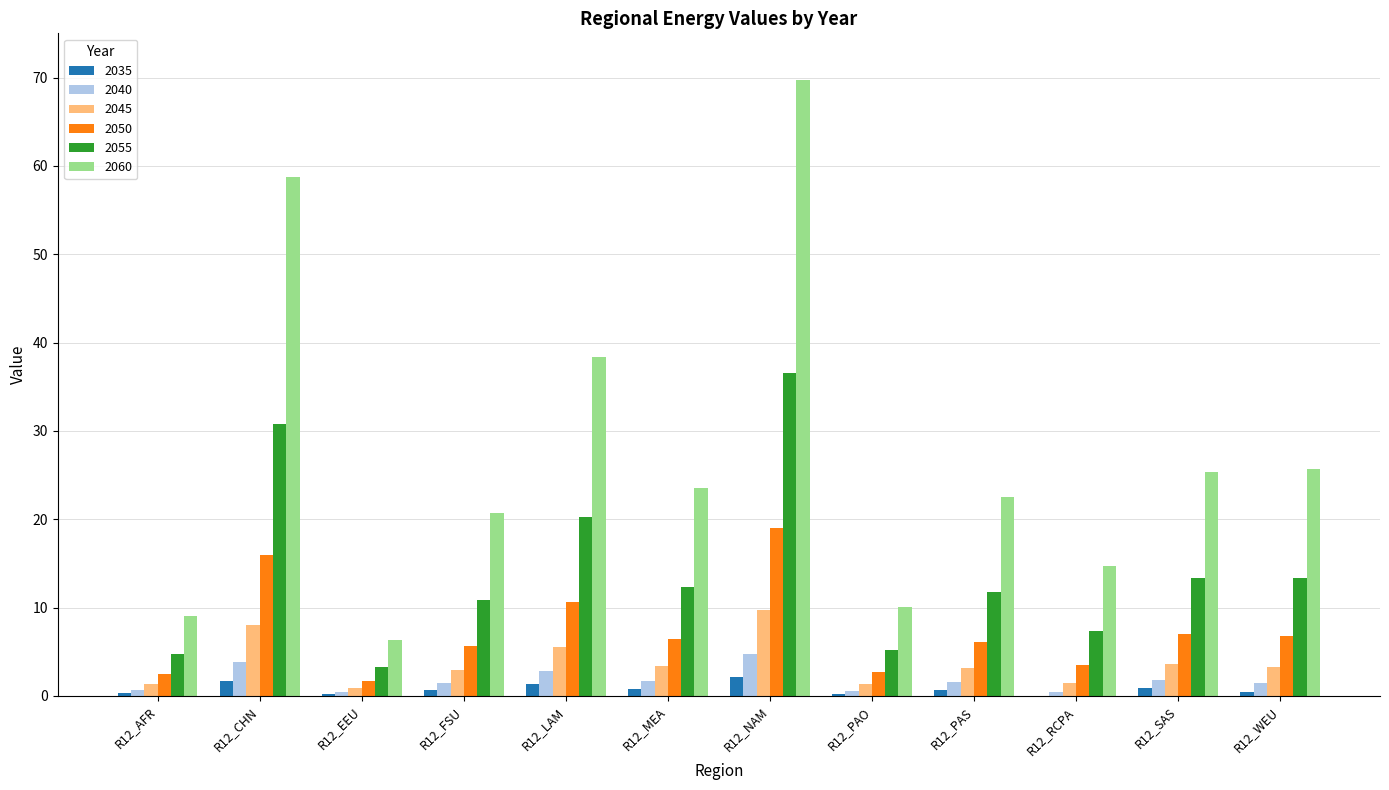

What is the maximum value for 2050?

19.0